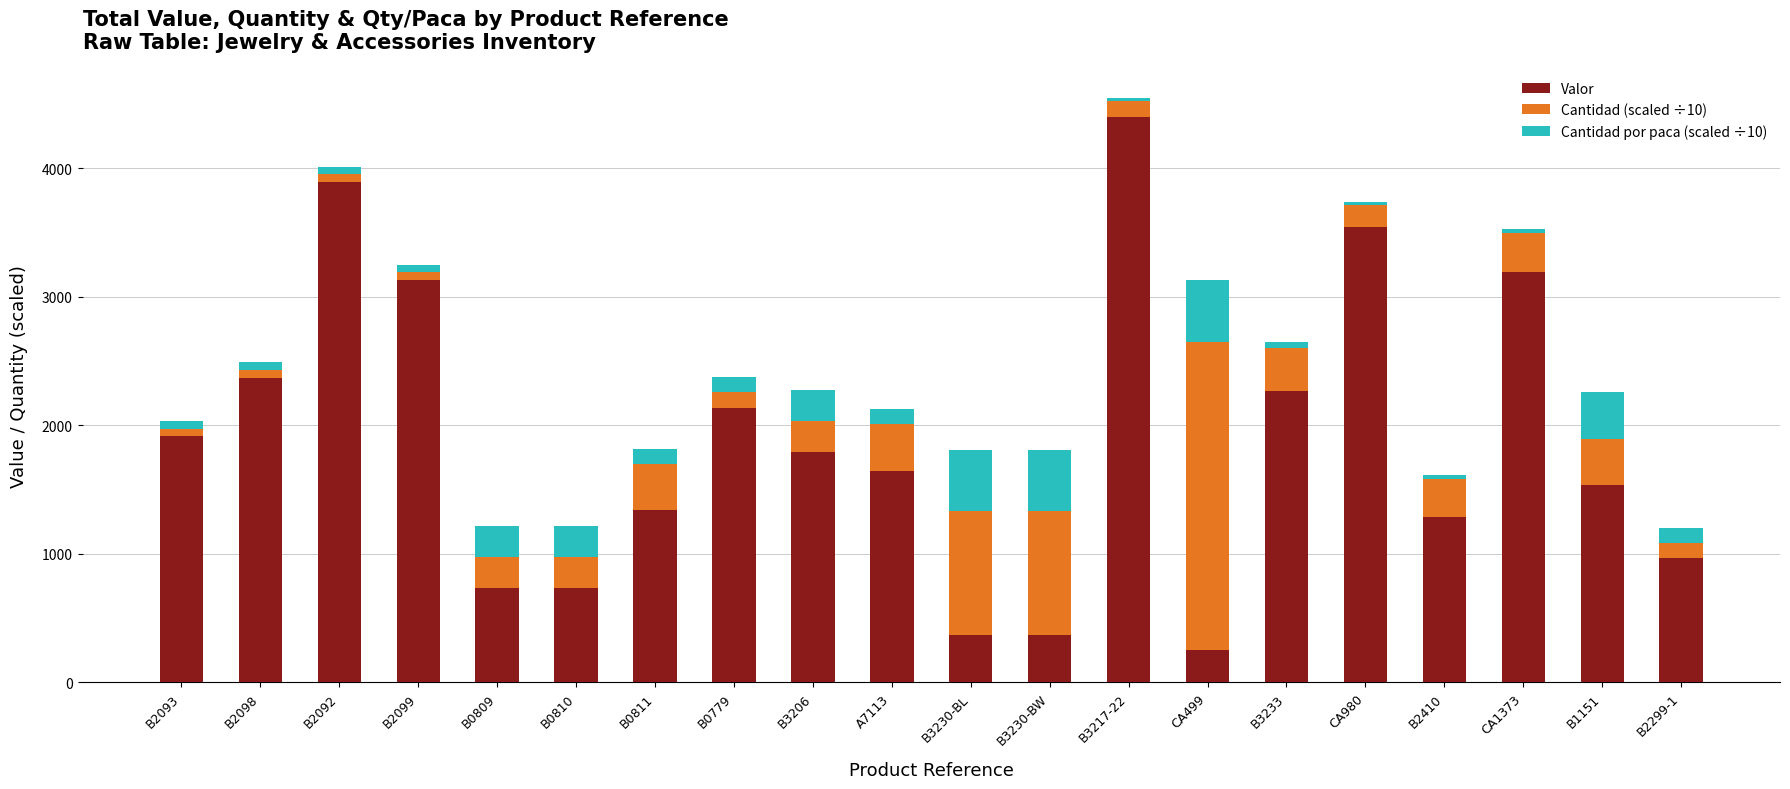

Which category has the highest value in the Valor series?

B3217-22